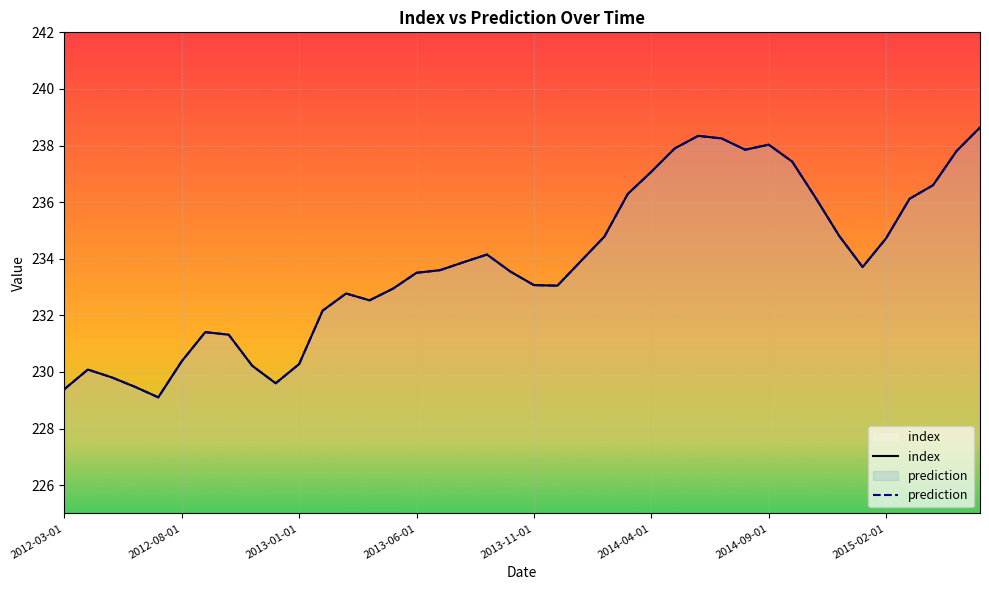

How many values in the prediction series are below 233?

15